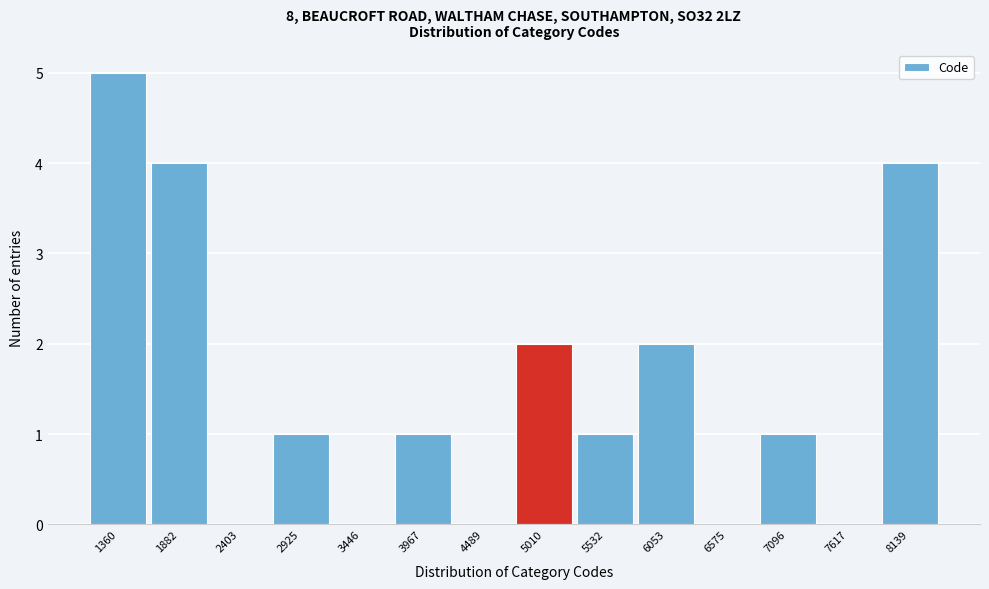

Which range on the x-axis has the tallest bar?

1100 to 1600